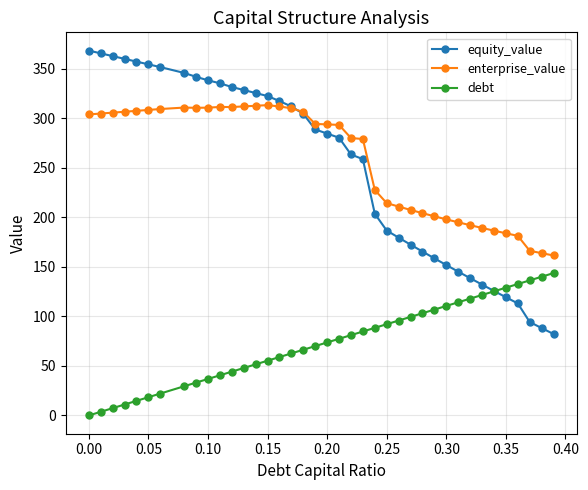

Which series has the largest range (max minus min)?

equity_value